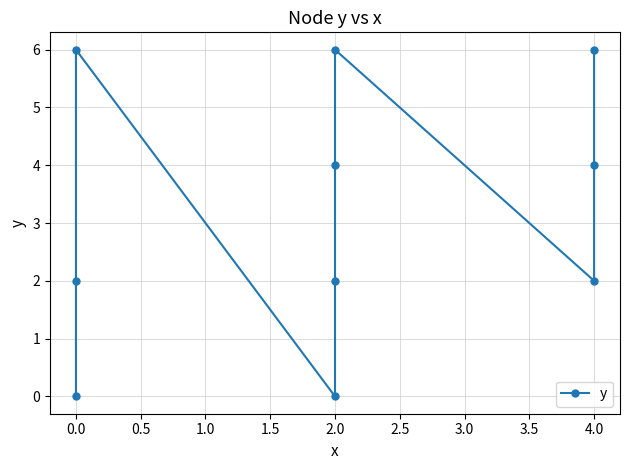

What is the change in value from 0.0 to 2.0?

+2